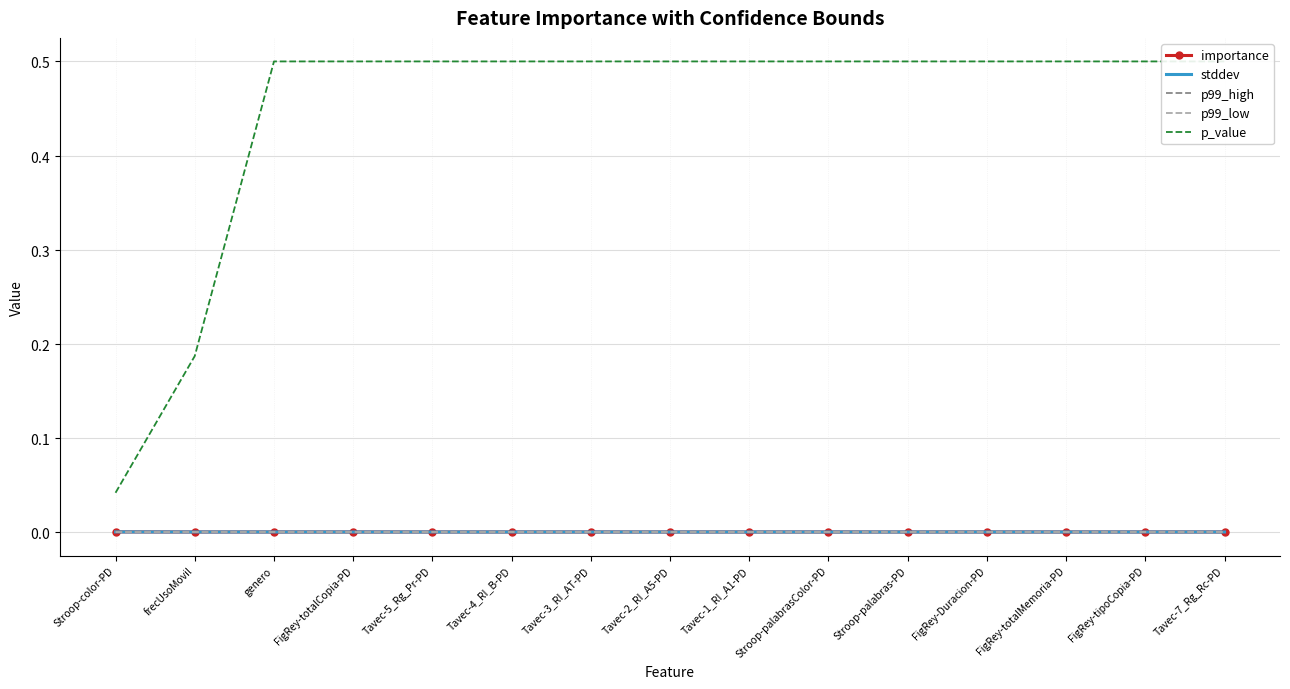

What is the value of the p_value point at the 6th from the left?

0.5